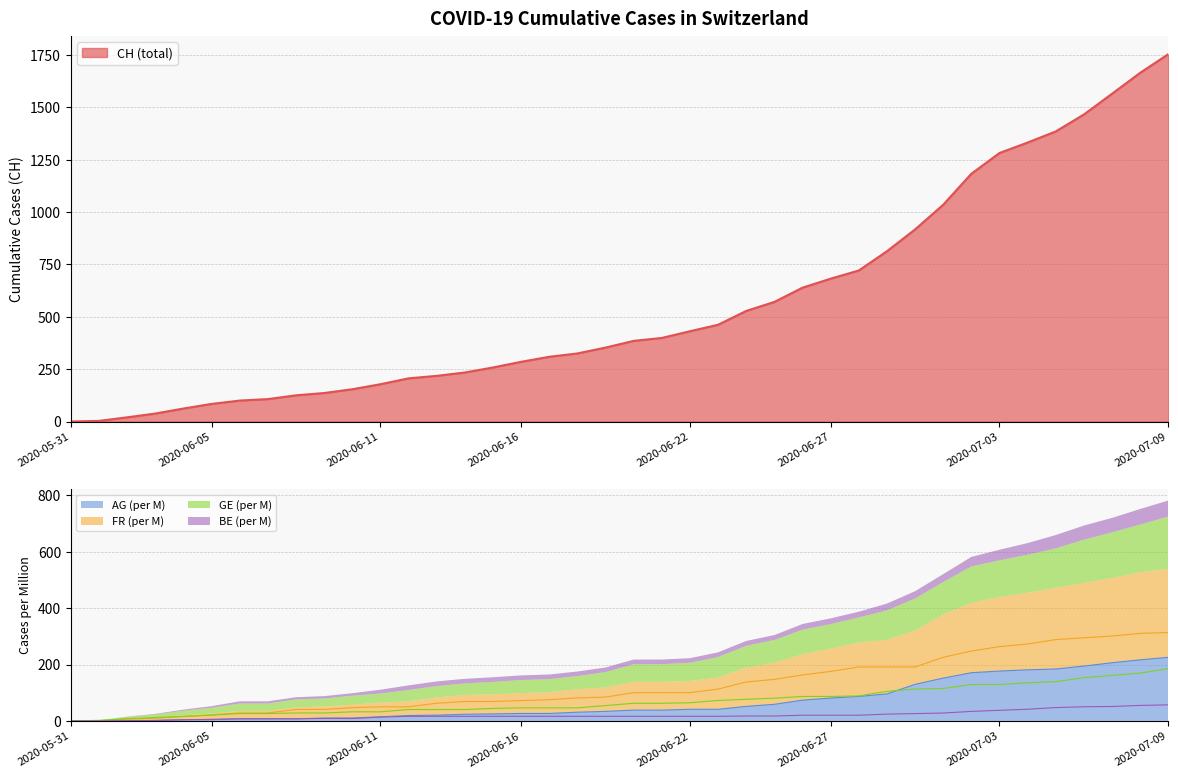

Rank the categories by CH value from lowest to highest.

2020-05-31, 2020-06-01, 2020-06-02, 2020-06-03, 2020-06-04, 2020-06-05, 2020-06-06, 2020-06-07, 2020-06-08, 2020-06-09, 2020-06-10, 2020-06-11, 2020-06-12, 2020-06-13, 2020-06-14, 2020-06-15, 2020-06-16, 2020-06-17, 2020-06-18, 2020-06-19, 2020-06-20, 2020-06-21, 2020-06-22, 2020-06-23, 2020-06-24, 2020-06-25, 2020-06-26, 2020-06-27, 2020-06-28, 2020-06-29, 2020-06-30, 2020-07-01, 2020-07-02, 2020-07-03, 2020-07-04, 2020-07-05, 2020-07-06, 2020-07-07, 2020-07-08, 2020-07-09